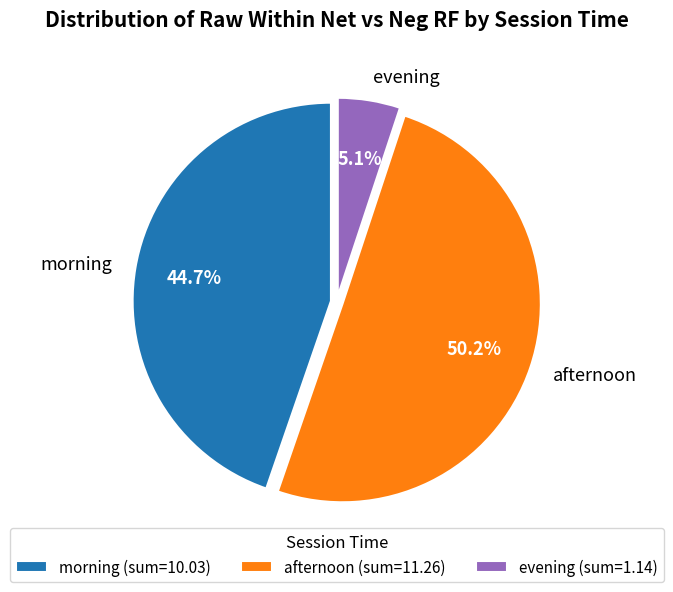

Does evening account for over 50% of the chart?

No